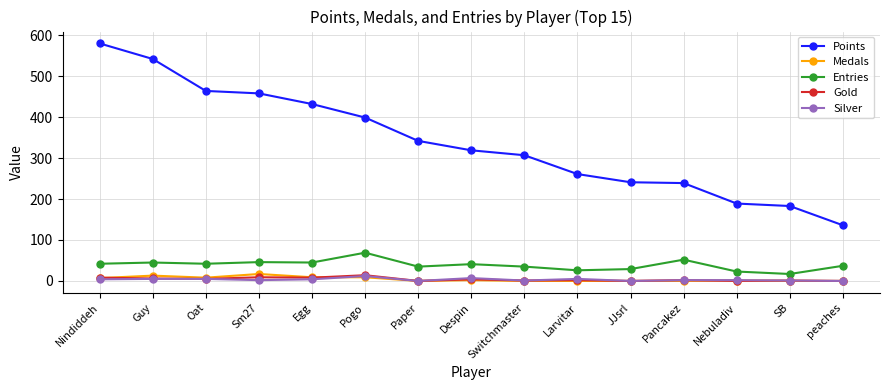

What is the maximum value shown in the chart?

580